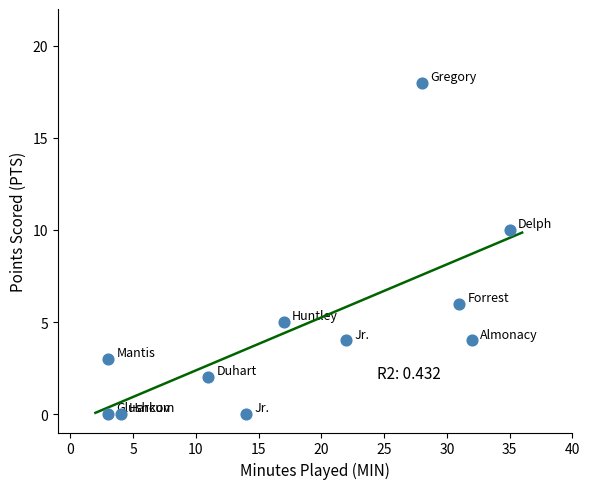

What is the average X value?

18